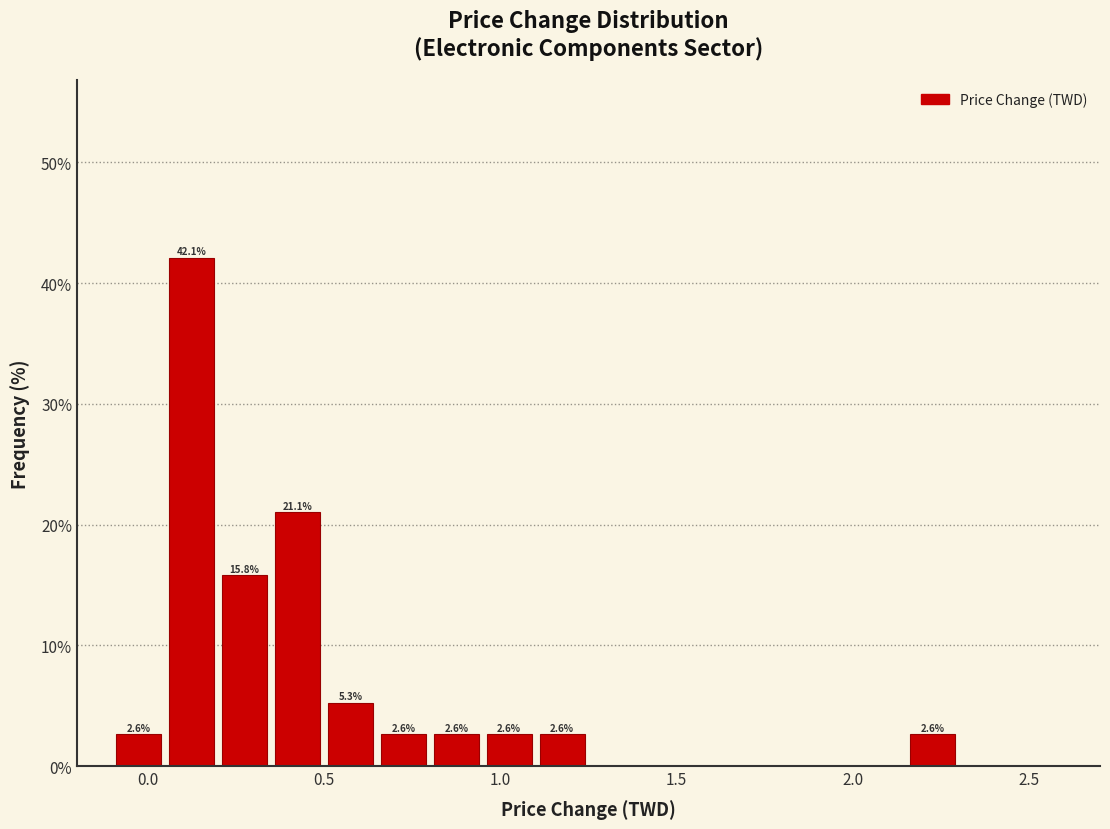

Around what value on the x-axis is the tallest bar? Give the approximate position of its centre, as read against the axis.

0.15